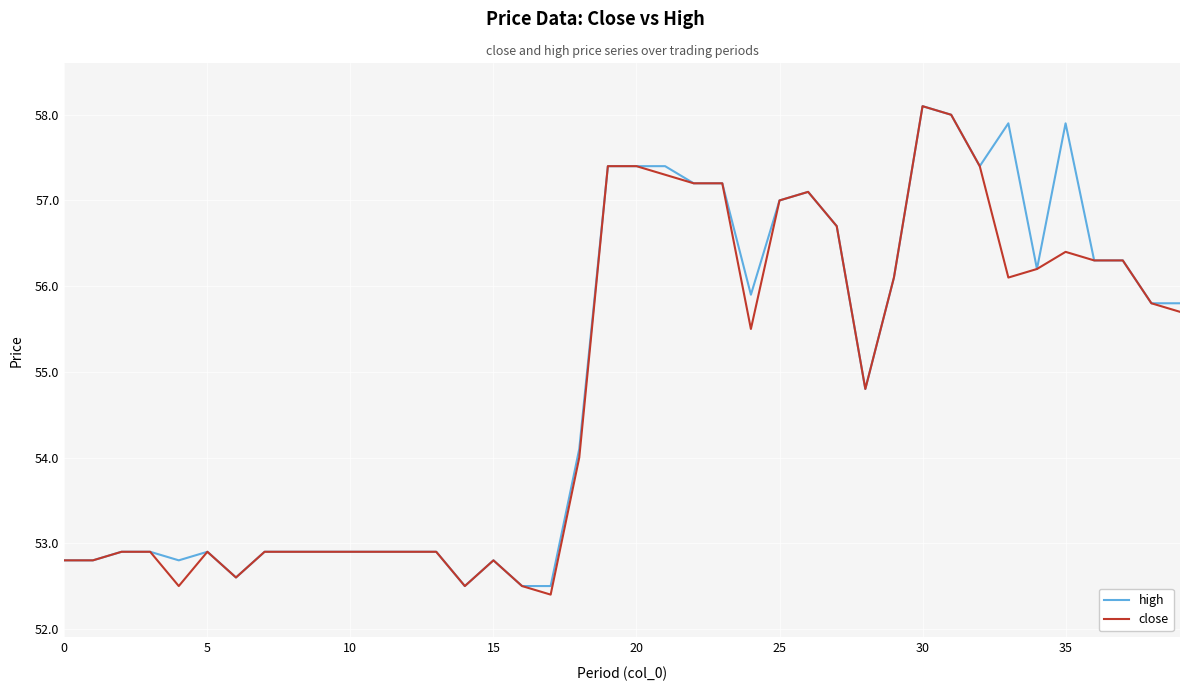

Reading left to right, what are all the values shown in this chart?

high: 52.8	52.8	52.9	52.9	52.8	52.9	52.6	52.9	52.9	52.9	52.9	52.9	52.9	52.9	52.5	52.8	52.5	52.5	54.1	57.4	57.4	57.4	57.2	57.2	55.9	57.0	57.1	56.7	54.8	56.1	58.1	58.0	57.4	57.9	56.2	57.9	56.3	56.3	55.8	55.8
close: 52.8	52.8	52.9	52.9	52.5	52.9	52.6	52.9	52.9	52.9	52.9	52.9	52.9	52.9	52.5	52.8	52.5	52.4	54.0	57.4	57.4	57.3	57.2	57.2	55.5	57.0	57.1	56.7	54.8	56.1	58.1	58.0	57.4	56.1	56.2	56.4	56.3	56.3	55.8	55.7